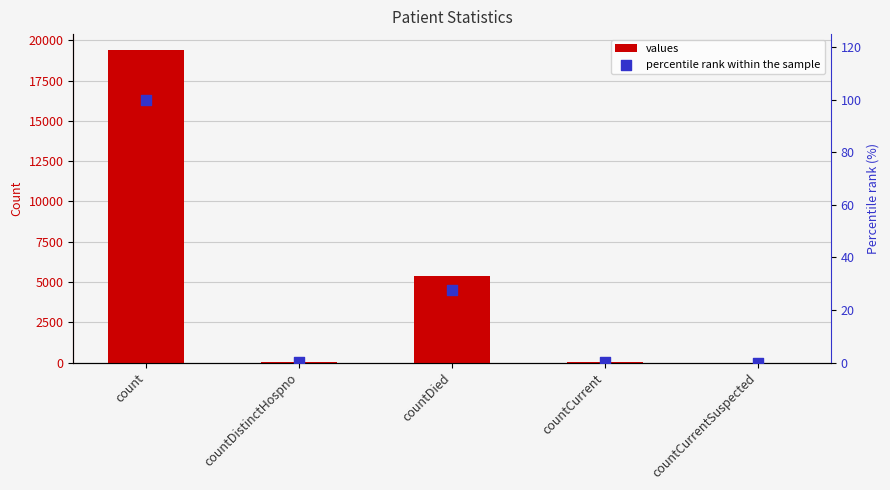

Which series contains the lowest Y value?

values